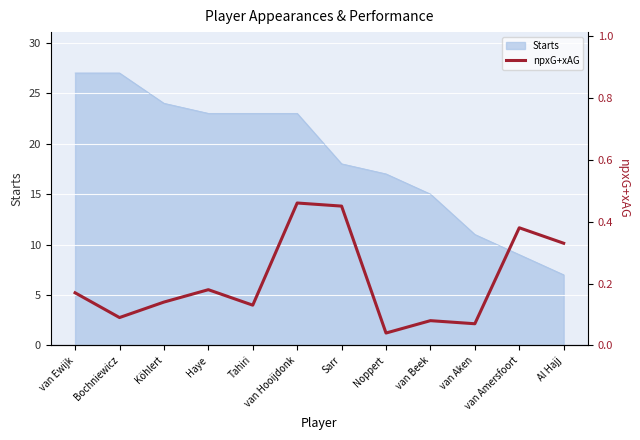

How many data points does each series have?

12